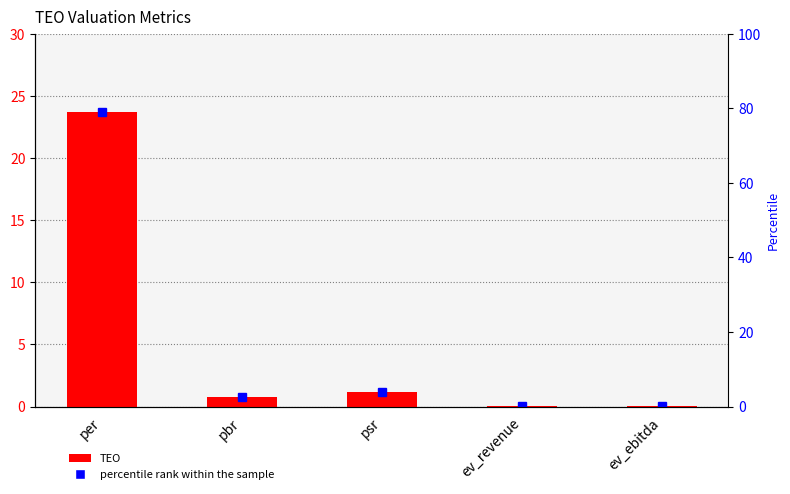

The chart shows a value of 0.7 at pbr. True or false?

True